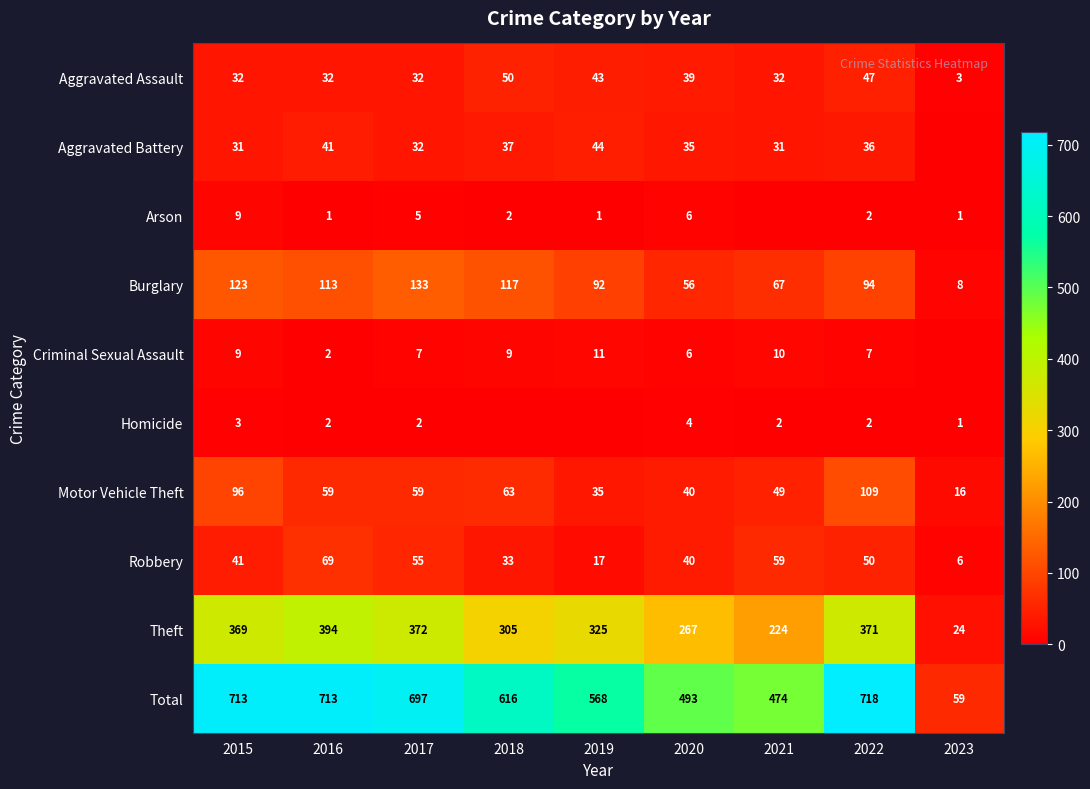

What is the total value across all series at 2020?

986